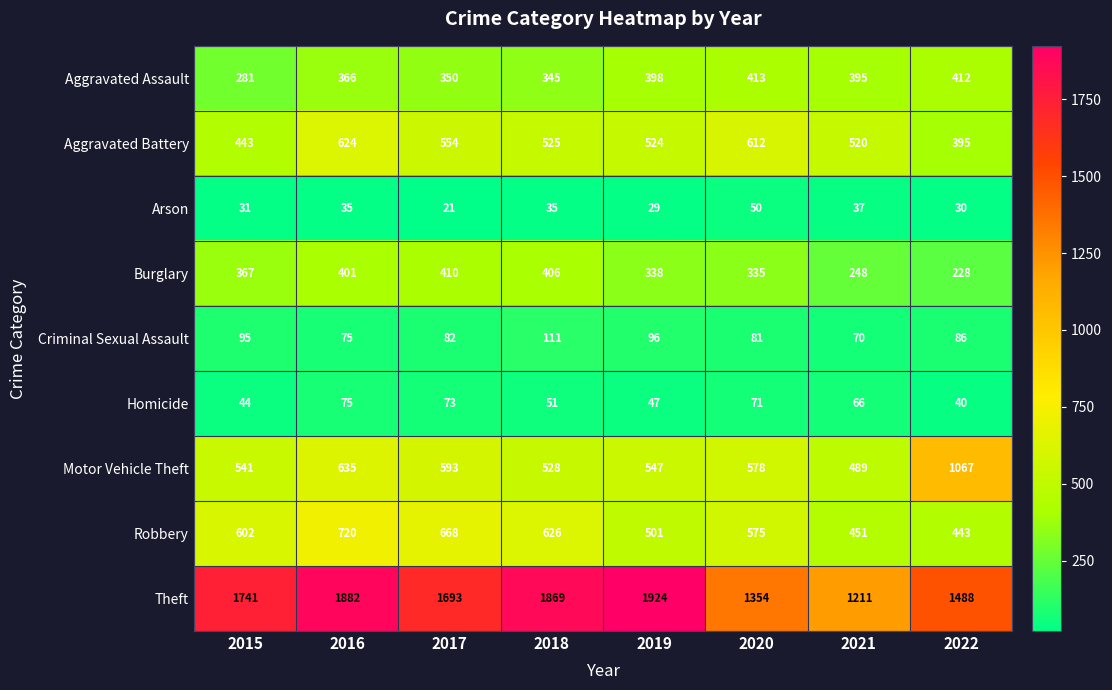

Where is Aggravated Battery nearest to the value 509?

2021